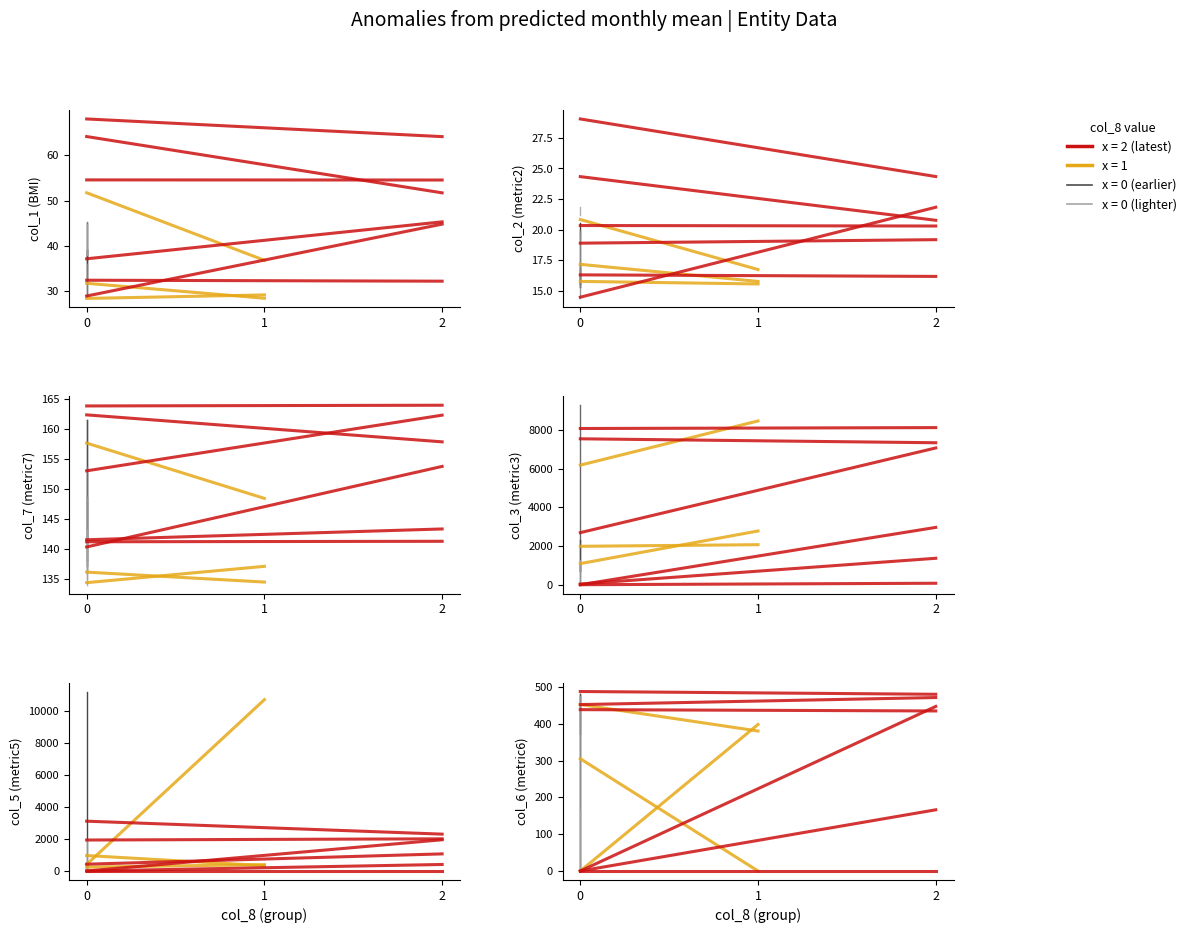

At which category does col_7 reach its first local peak?

2